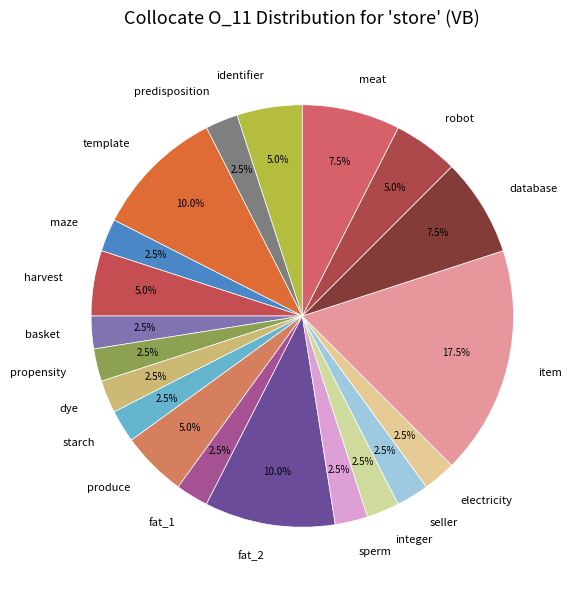

What is the largest slice in the pie chart?

item